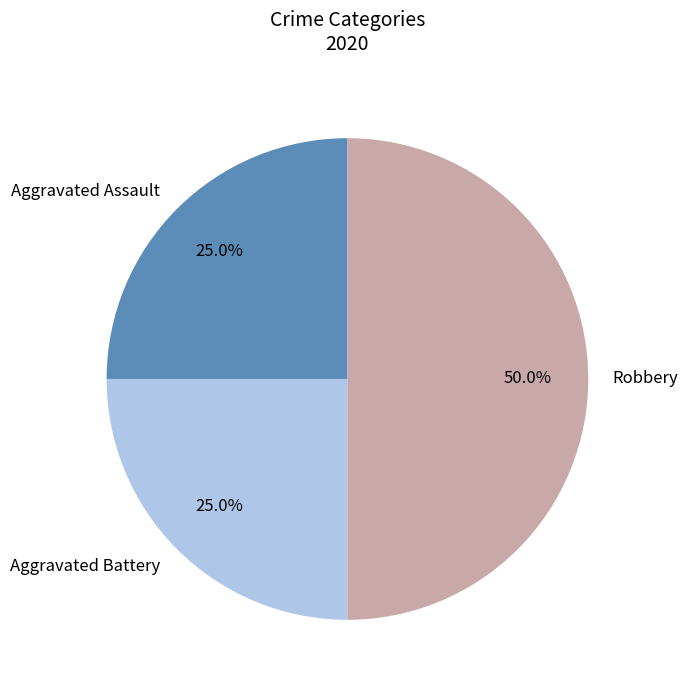

Does Aggravated Battery represent more than half of the total?

No